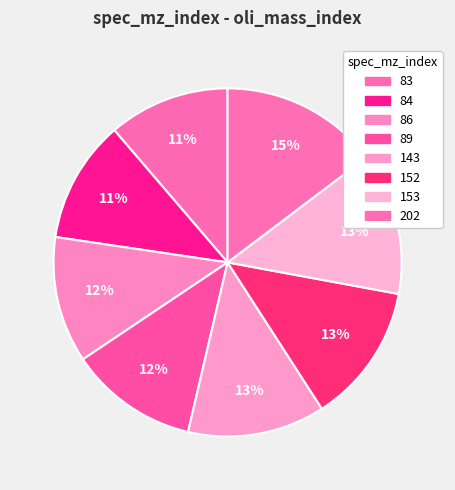

What percentage is the 152 slice, to the nearest percent?

13%